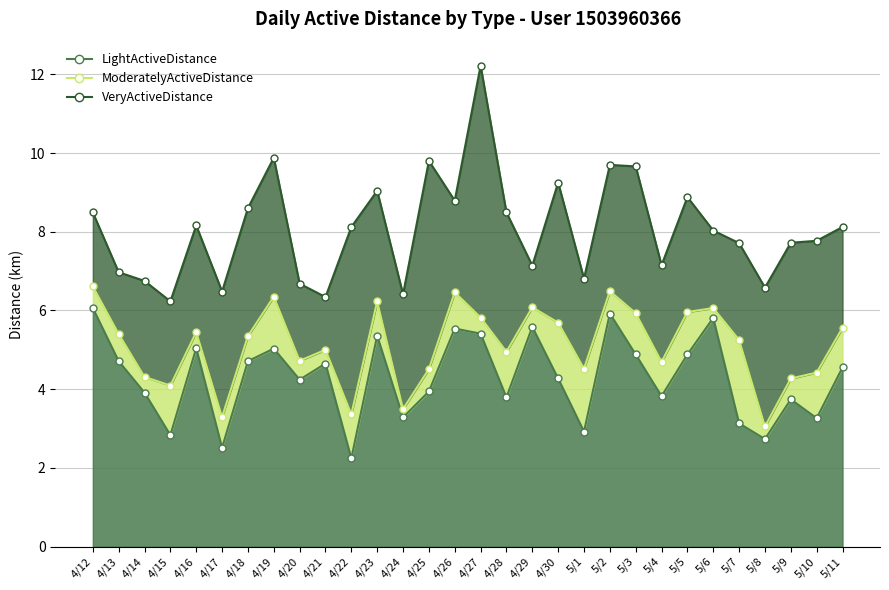

What is the label of the 15th point from the left?

4/26